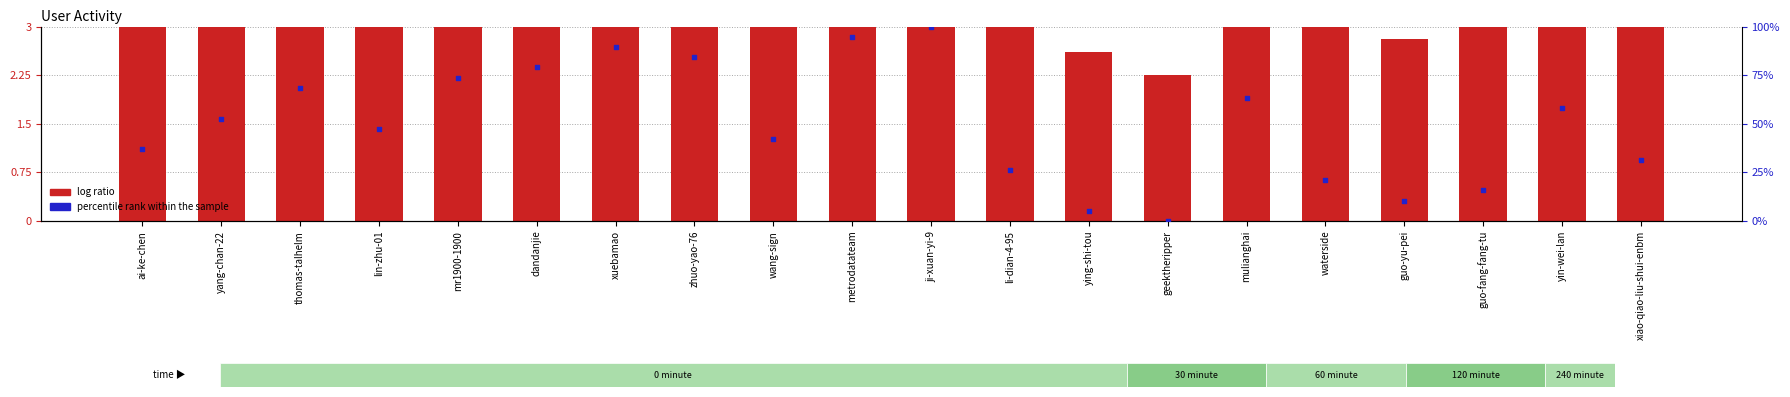

Is the value of log ratio at thomas-talhelm greater than the value of percentile rank within the sample at yin-wei-lan?

No